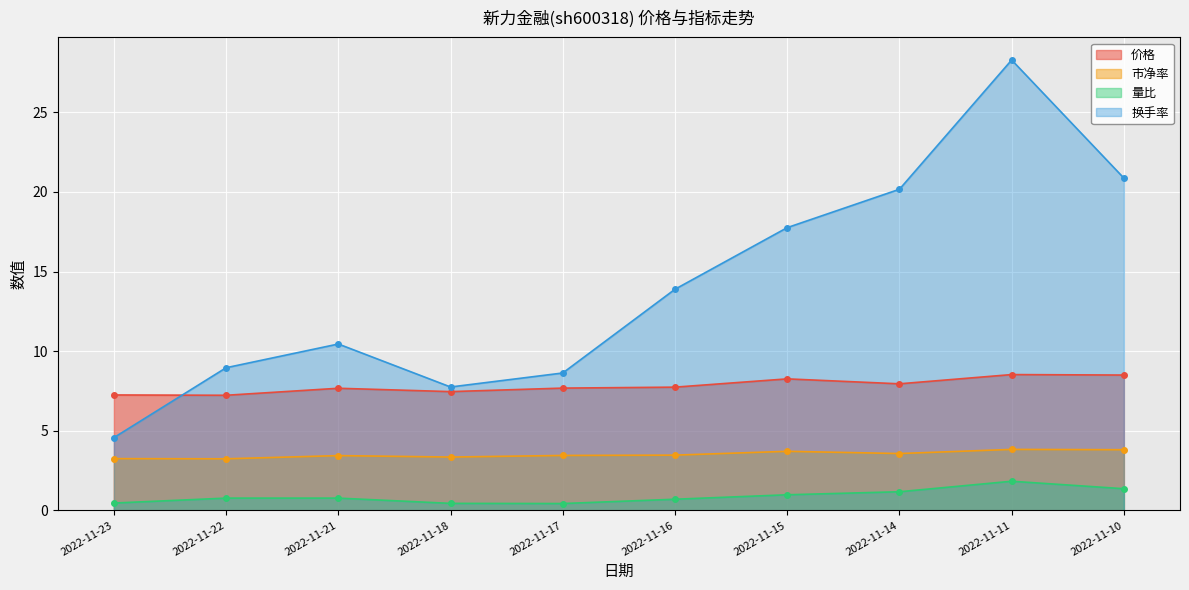

True or false: 市净率 and 价格 cross at least once.

False